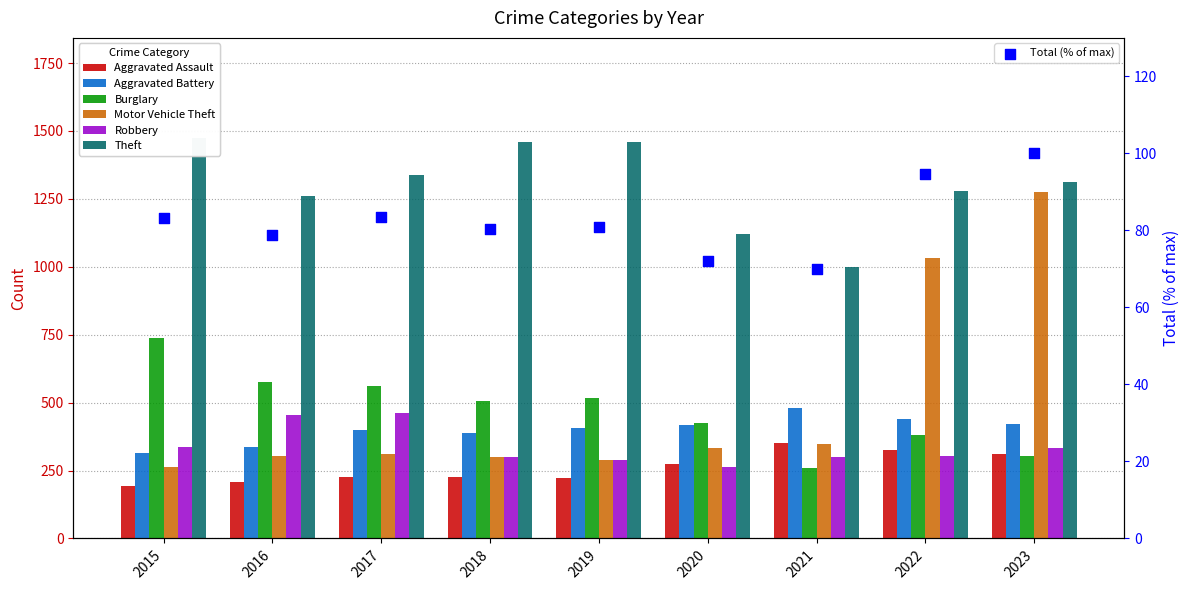

Is the value of Aggravated Assault at 2015 greater than the value of Aggravated Battery at 2023?

No